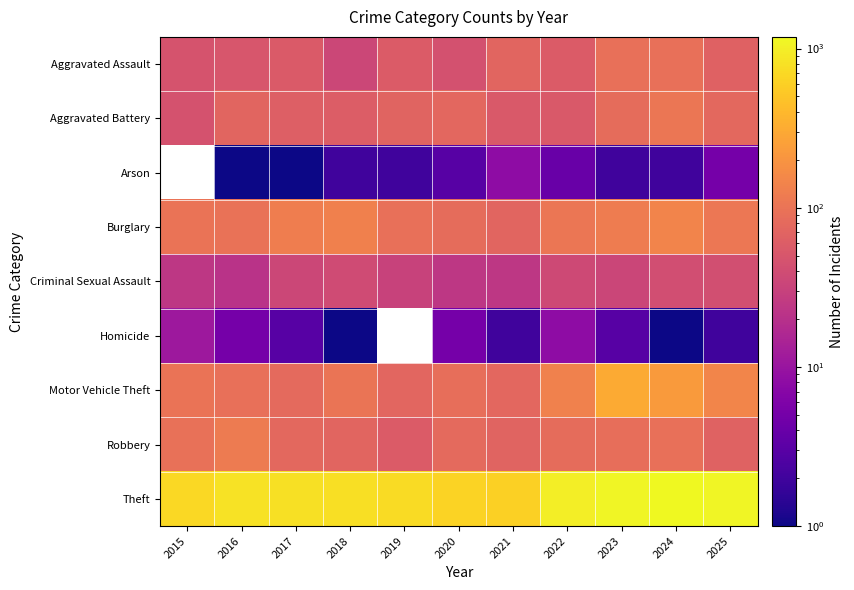

Which series has the largest range (max minus min)?

Theft